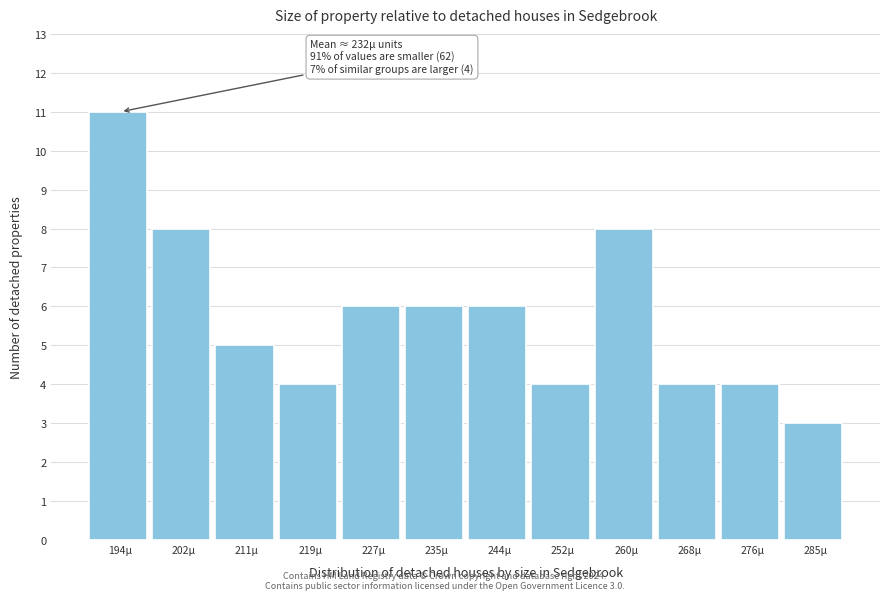

Which range on the x-axis has the tallest bar?

190 to 198